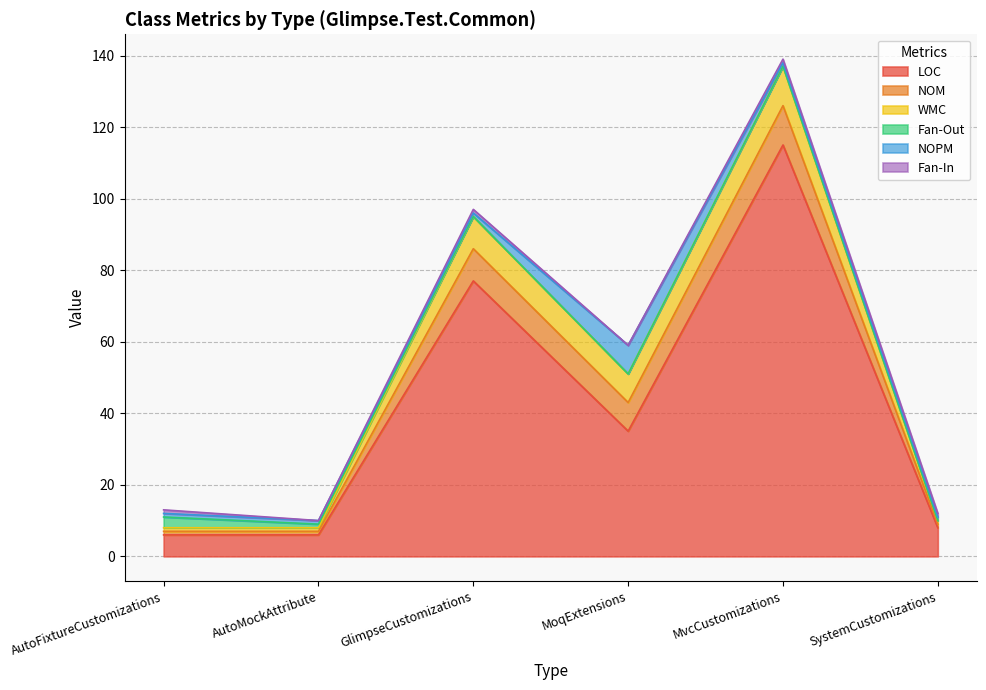

True or false: WMC and NOM intersect in this chart.

False